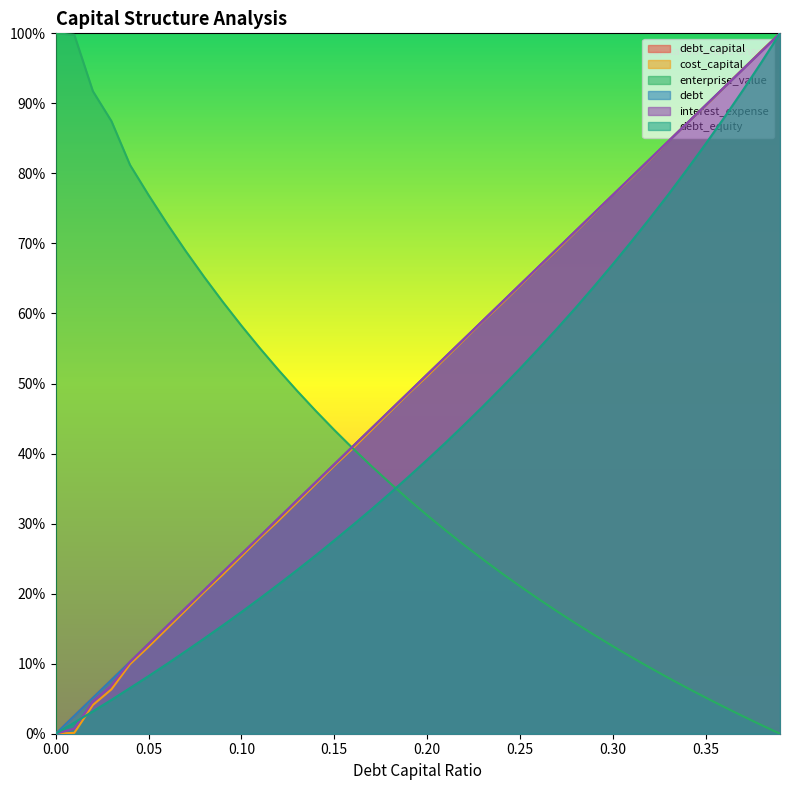

True or false: debt_equity and debt intersect in this chart.

False